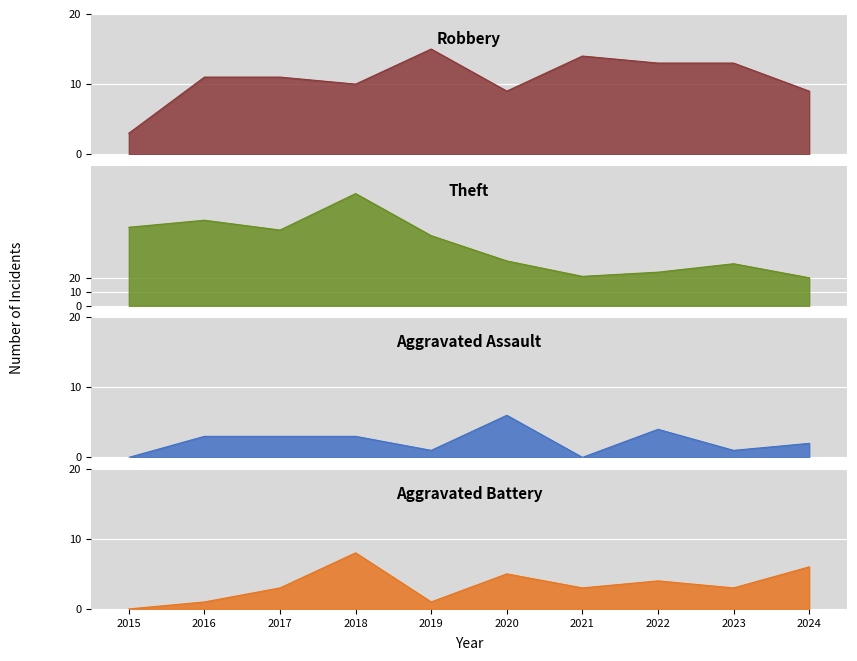

Reading right to left, extract all data points from this chart.

Robbery: 2024=9	2023=13	2022=13	2021=14	2020=9	2019=15	2018=10	2017=11	2016=11	2015=3
Theft: 2024=20	2023=30	2022=24	2021=21	2020=32	2019=50	2018=80	2017=54	2016=61	2015=56
Aggravated Assault: 2024=2	2023=1	2022=4	2021=0	2020=6	2019=1	2018=3	2017=3	2016=3	2015=0
Aggravated Battery: 2024=6	2023=3	2022=4	2021=3	2020=5	2019=1	2018=8	2017=3	2016=1	2015=0